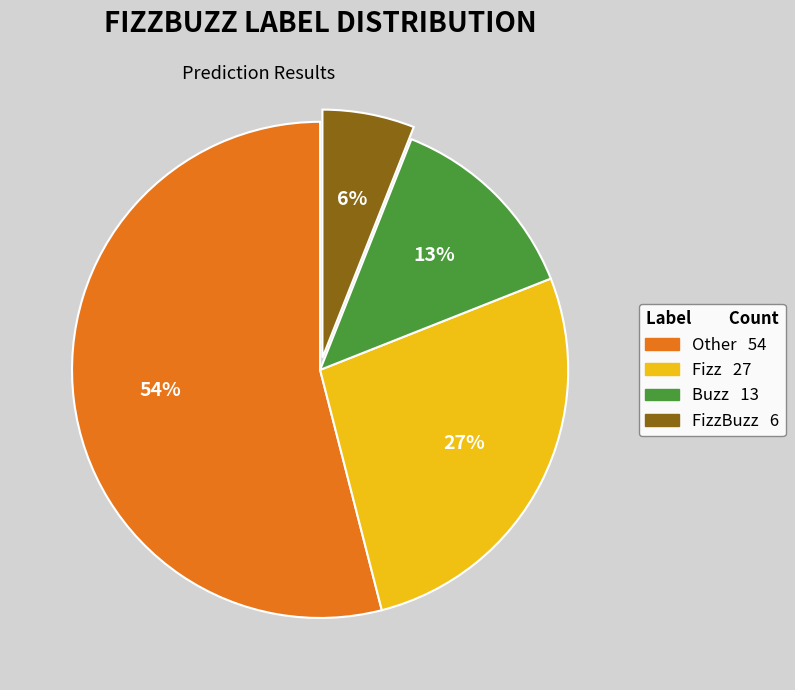

To the nearest percent, what is the average slice percentage?

25%